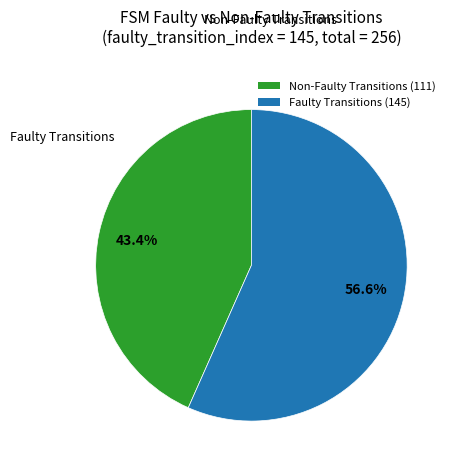

Approximately how many times larger is the value at Faulty Transitions (145) compared to Non-Faulty Transitions (111)?

1.3